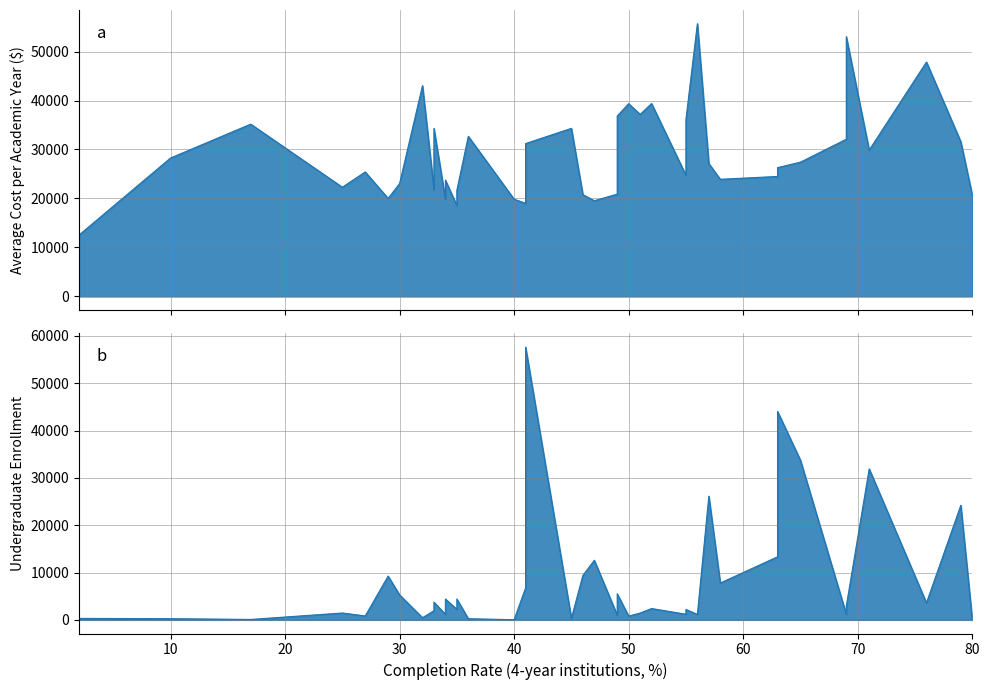

What is the total value across all series at 52?

41777